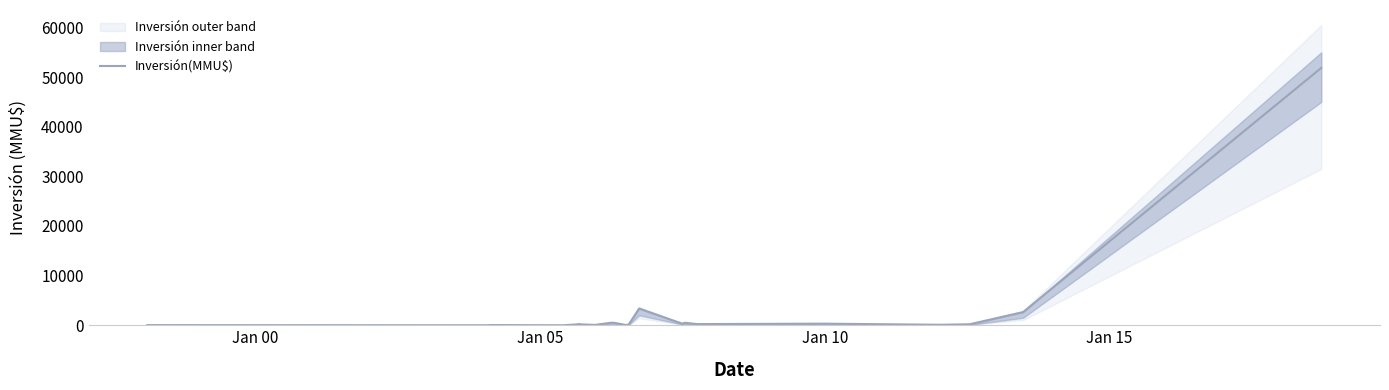

What is the difference between the maximum and minimum values?

51860